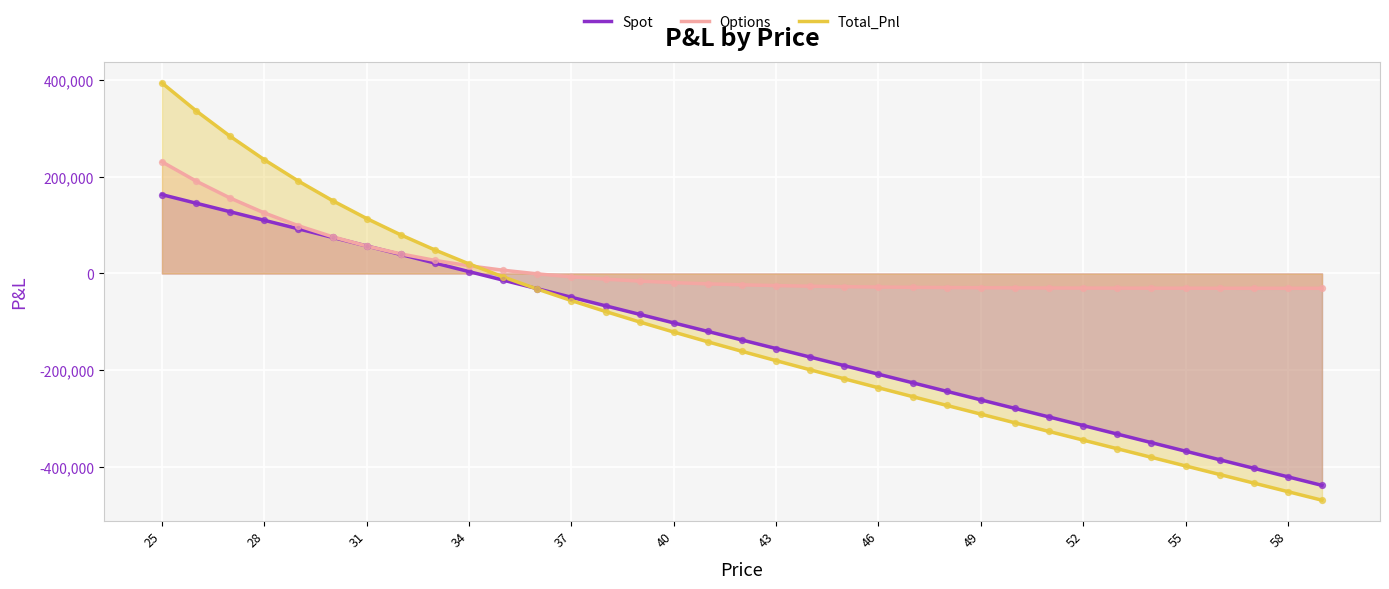

Which series reaches the maximum Y coordinate?

Total_Pnl